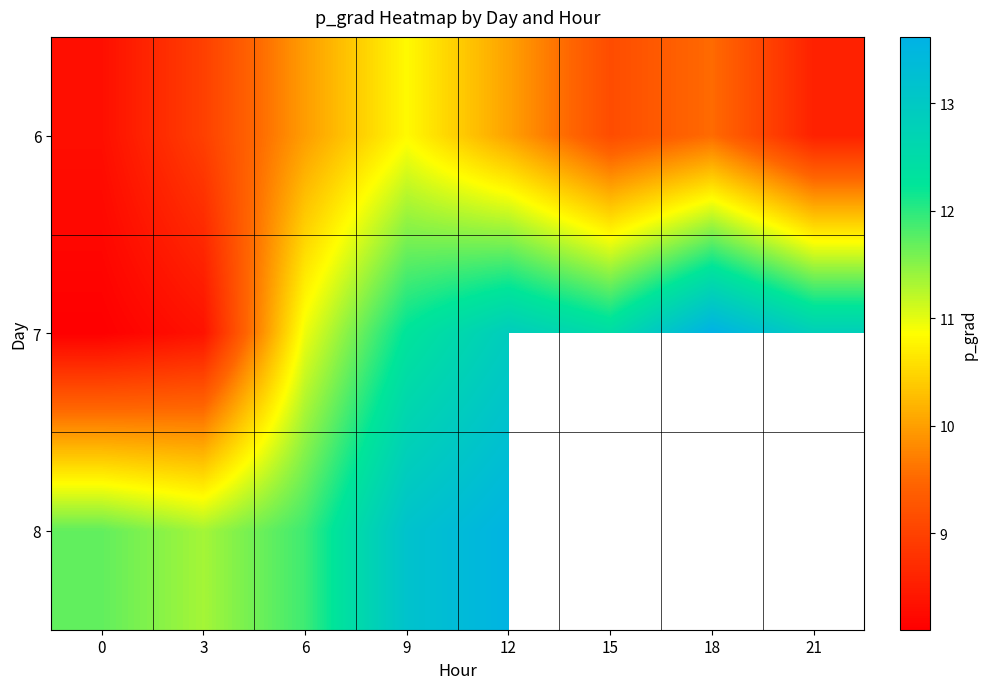

Which label corresponds to the largest value in the chart?

18